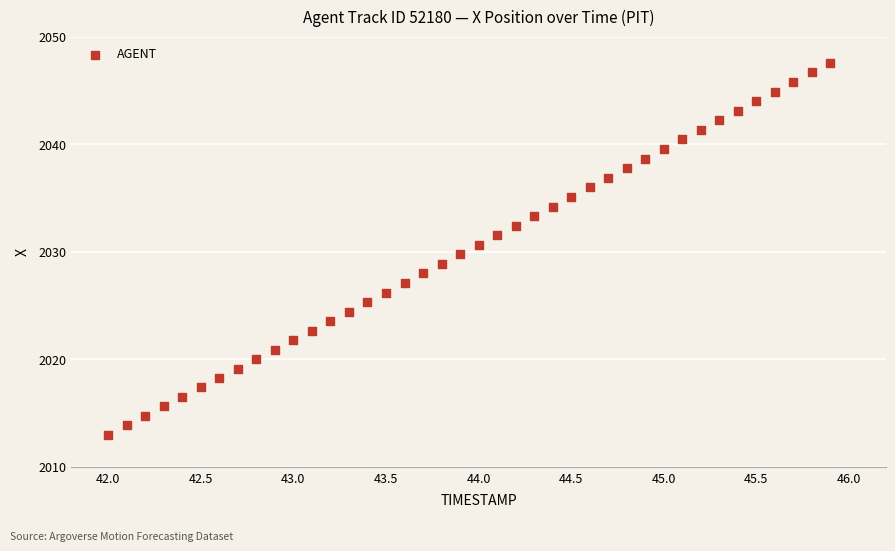

What is the range of X values (max minus min)?

3.9